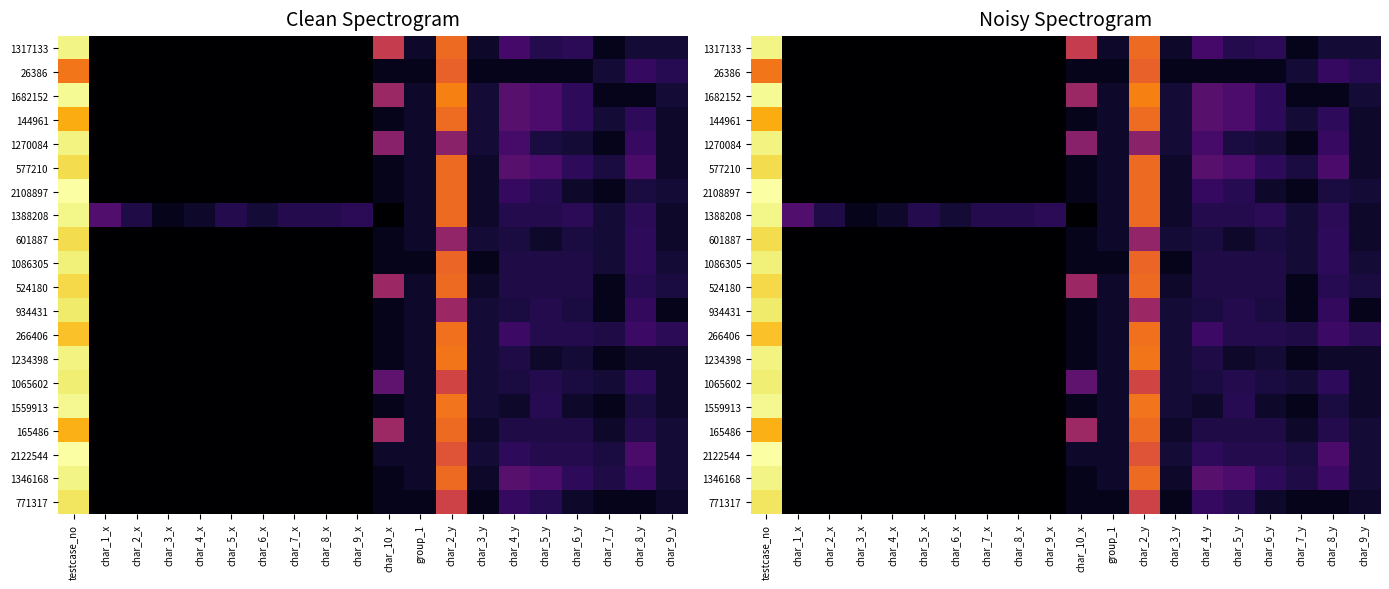

At which category is the sum across all series the highest?

testcase_no